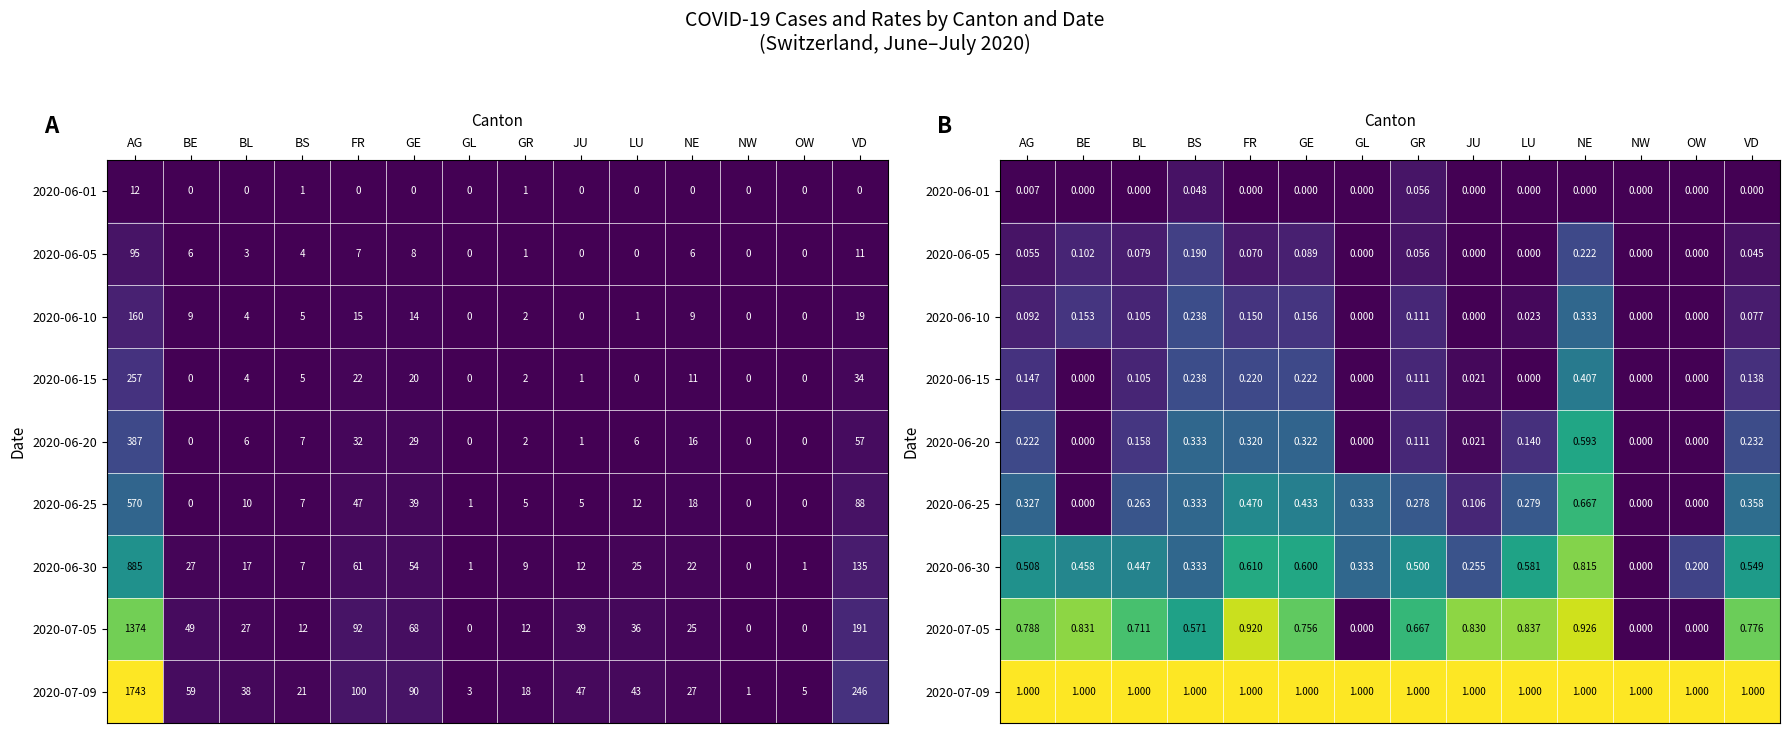

What is the average value of the 2020-06-30 series?

0.4